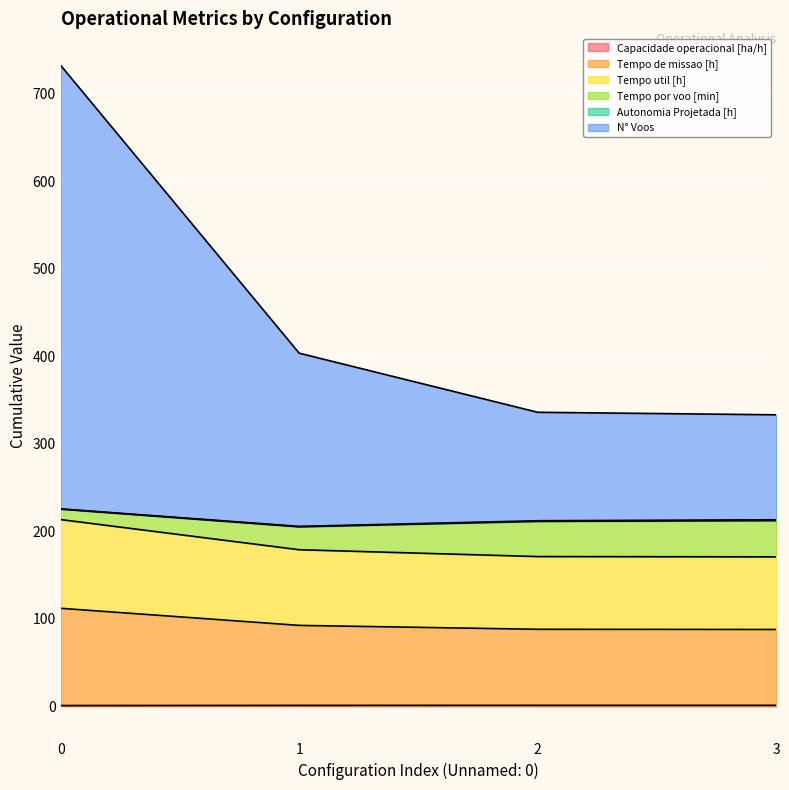

What is the difference between the Tempo de missao [h] values at 1 and 3?

4.7